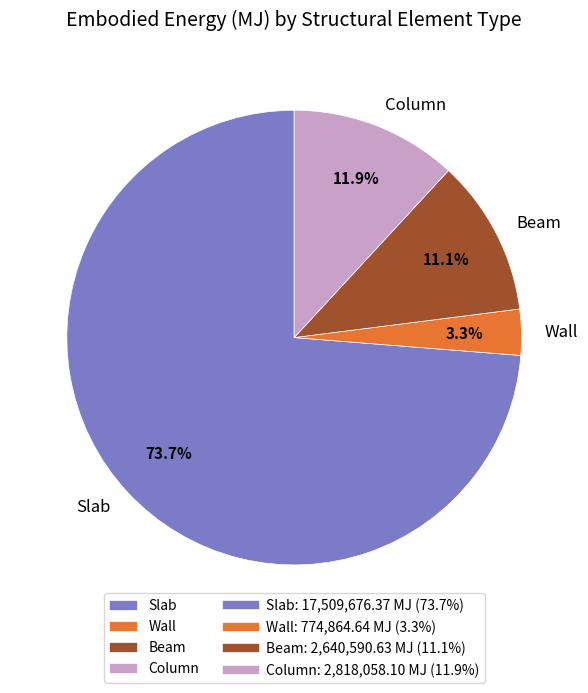

To the nearest percent, what is the difference between the Column and Wall slice percentages?

9%